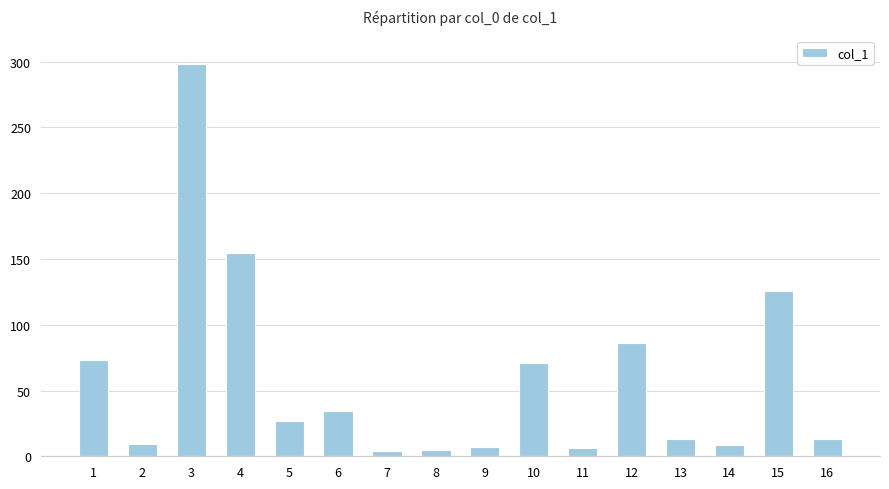

Which category has the highest value across all series?

3